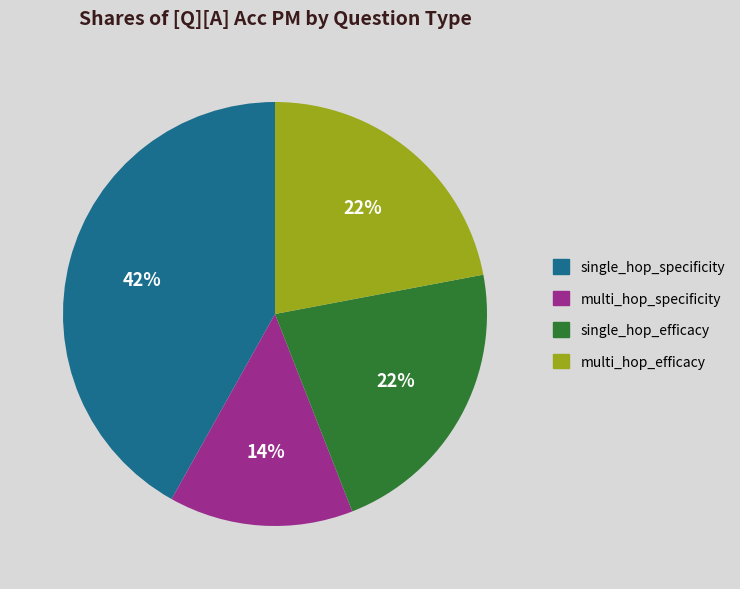

To the nearest percent, what is the difference between the largest and smallest slice percentages?

28%